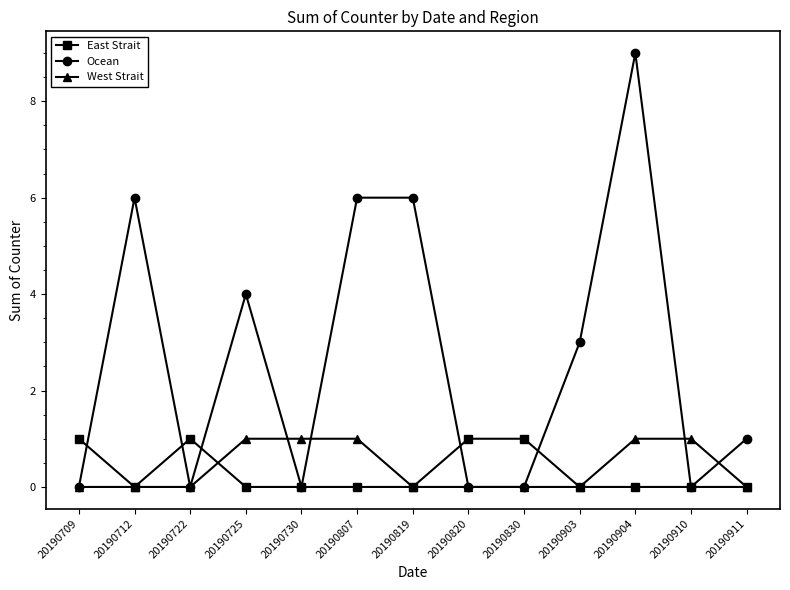

What is the spread (max minus min) of values at 20190722?

1